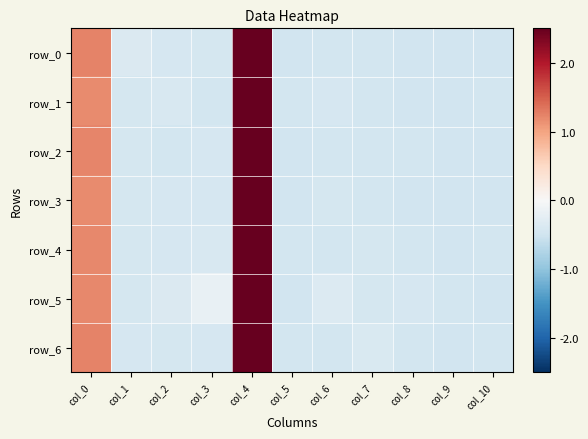

The row_6 series shows -0.4 at col_3. True or false?

True